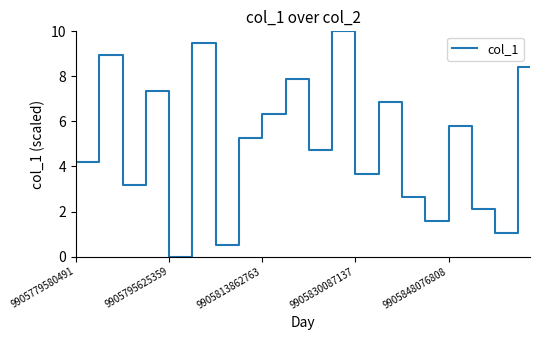

What is the difference between the maximum and minimum values?

10.0